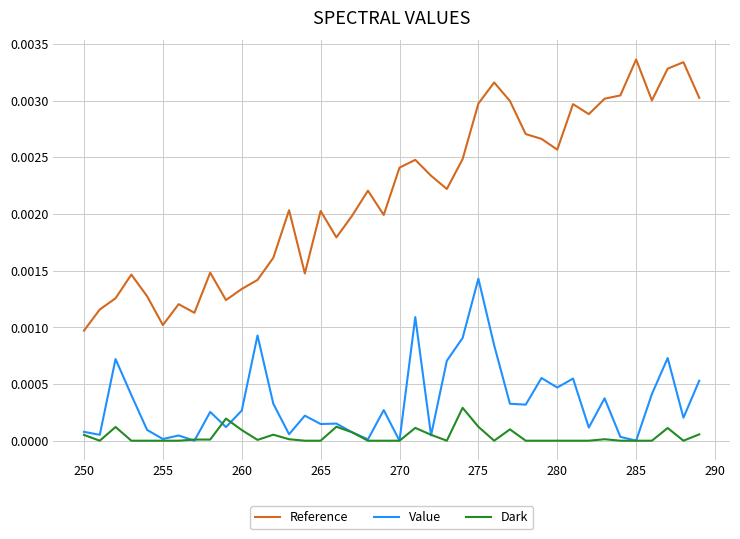

Which series has the largest range (max minus min)?

Reference